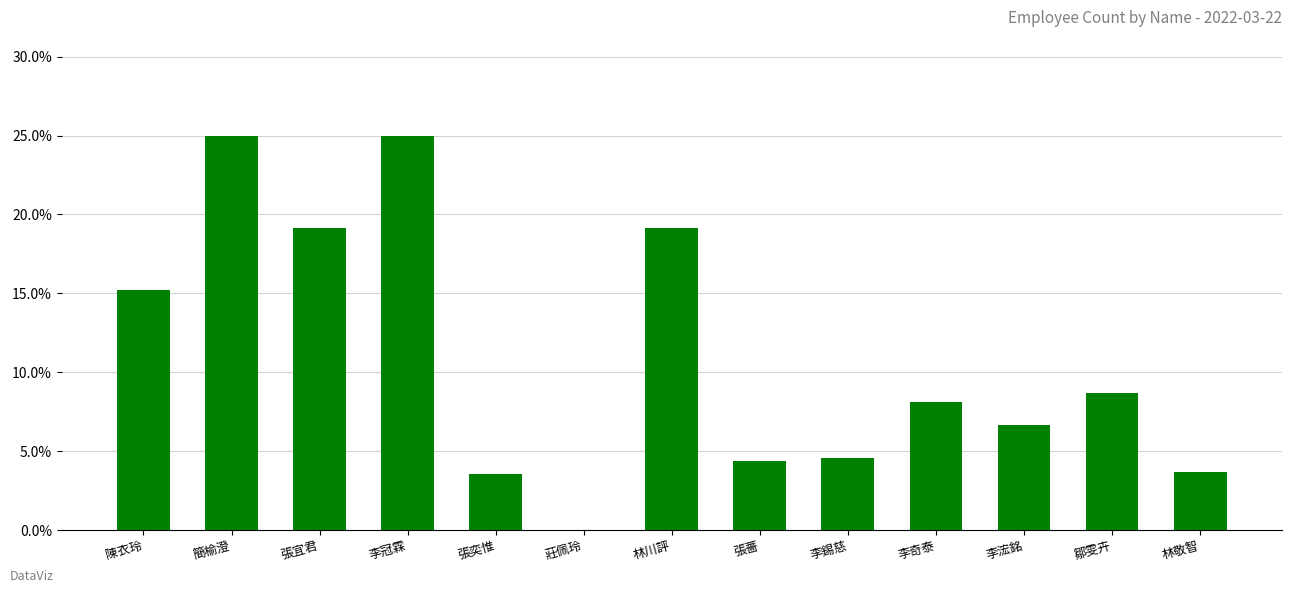

Rank the categories by value from lowest to highest.

莊佩玲, 張奕惟, 林敬智, 張薔, 李錫慈, 李浤銘, 李奇泰, 鄒雯卉, 陳衣玲, 張宜君, 林川評, 簡榆澄, 李冠霖